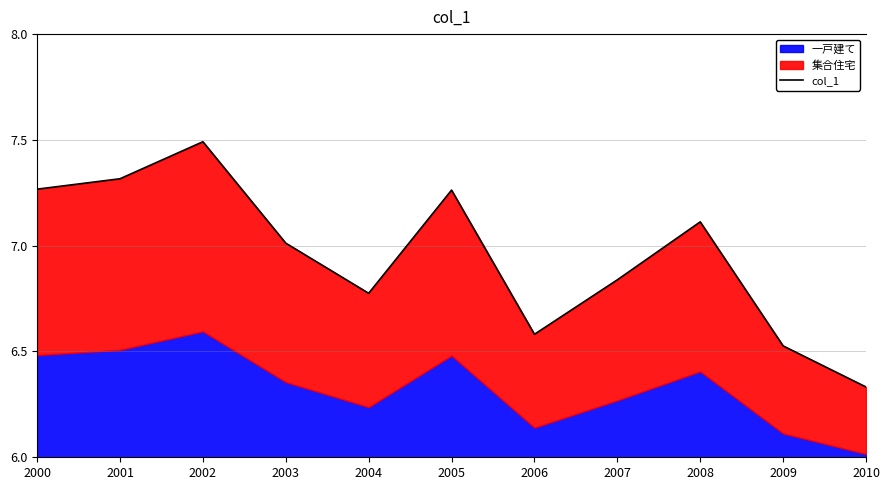

What is the value of the 3rd point from the left?

7.5